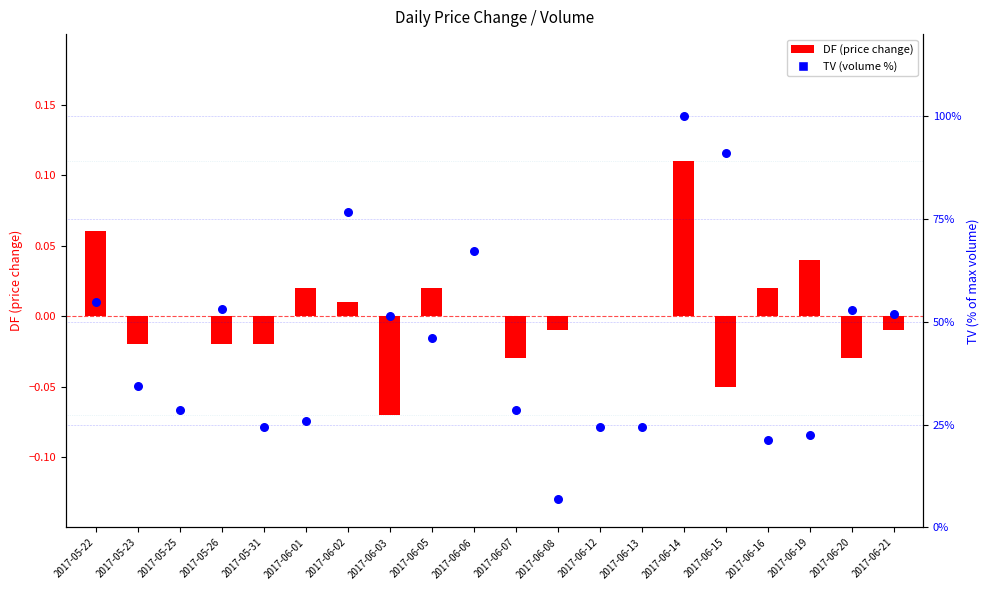

What is the total value across all series at 2017-06-03?

51.4